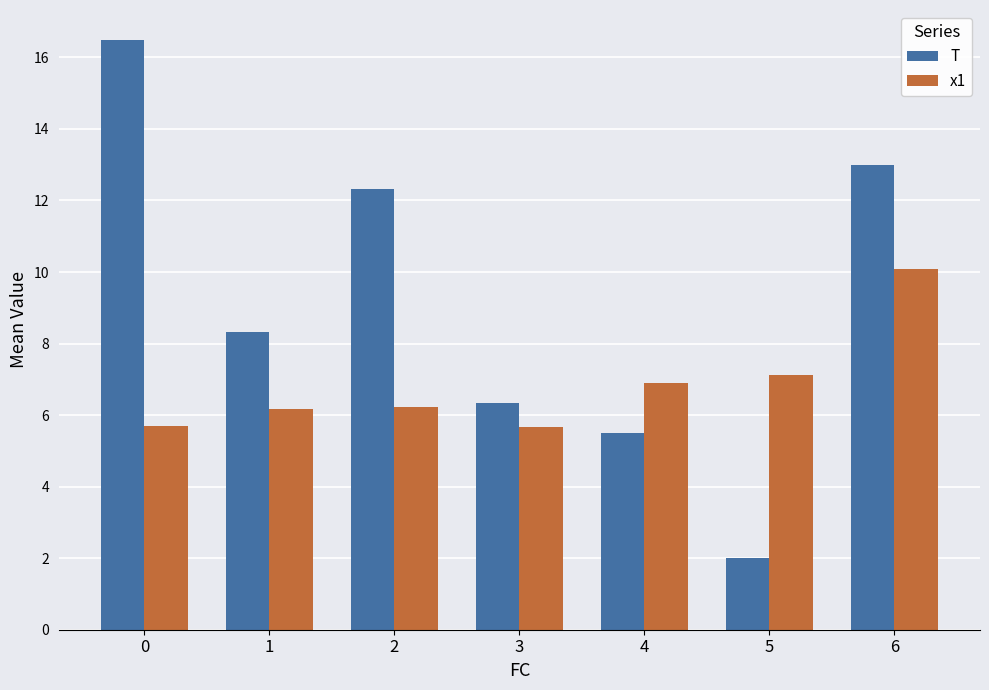

Rank the categories by T value from highest to lowest.

0, 6, 2, 1, 3, 4, 5